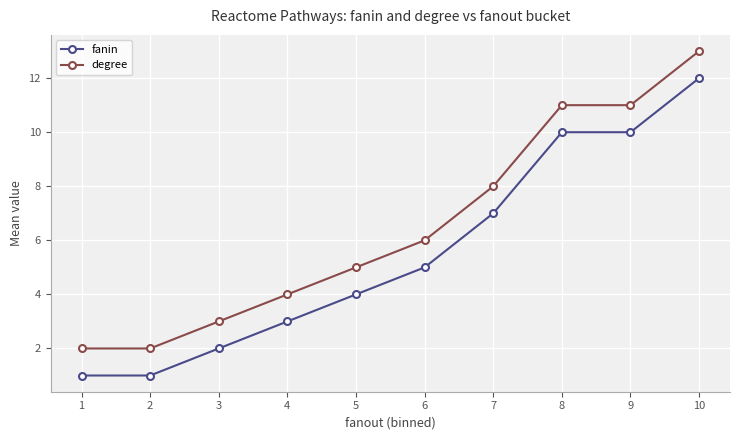

How many data points in degree are less than 6?

5